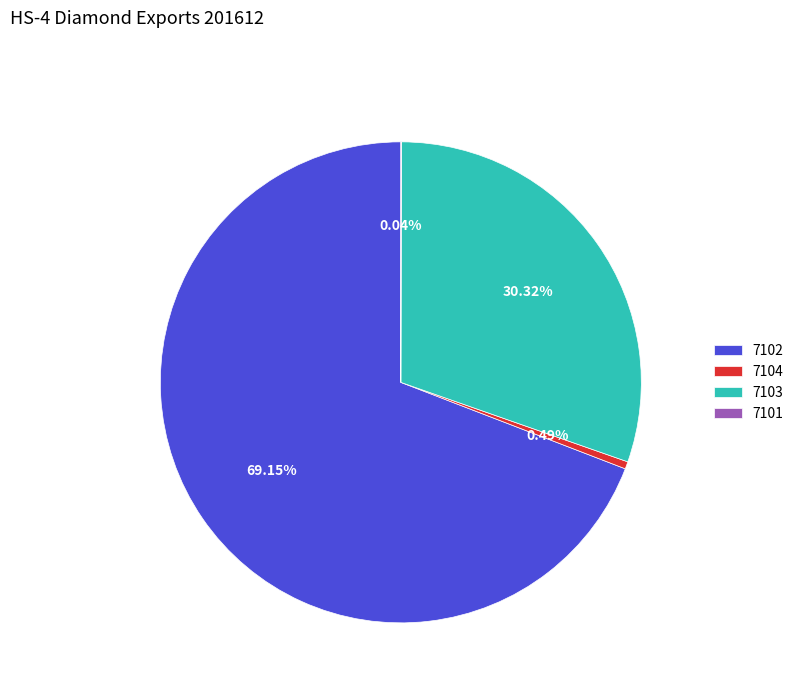

Which has a higher value, 7102 or 7103?

7102